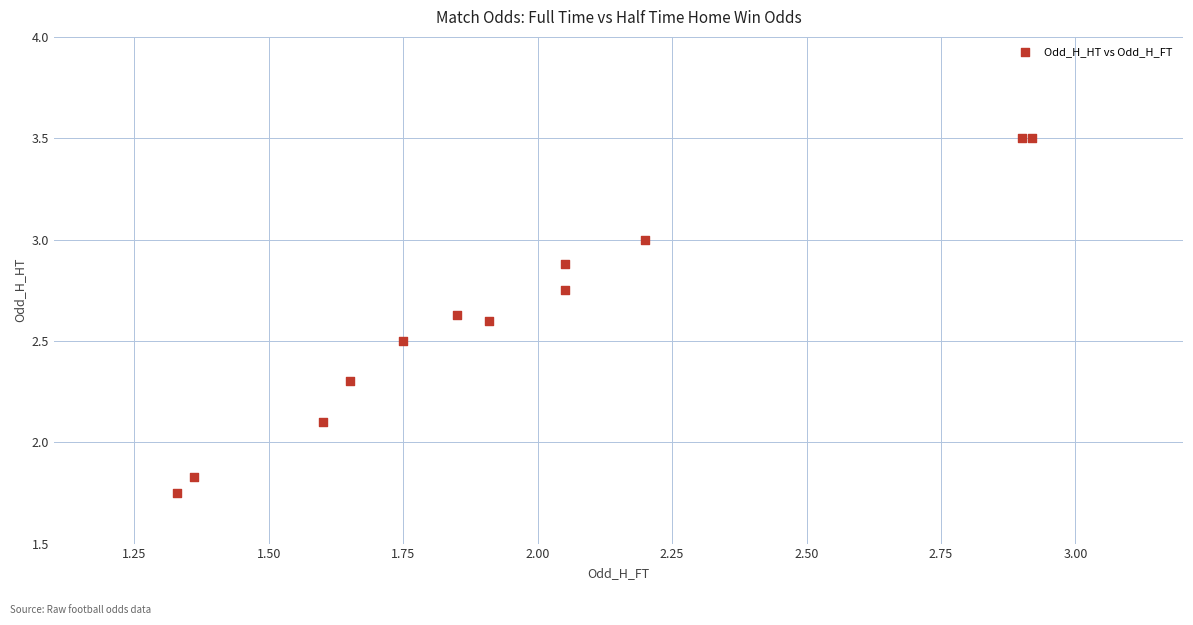

What Y value in the scatter plot is closest to 2?

2.1